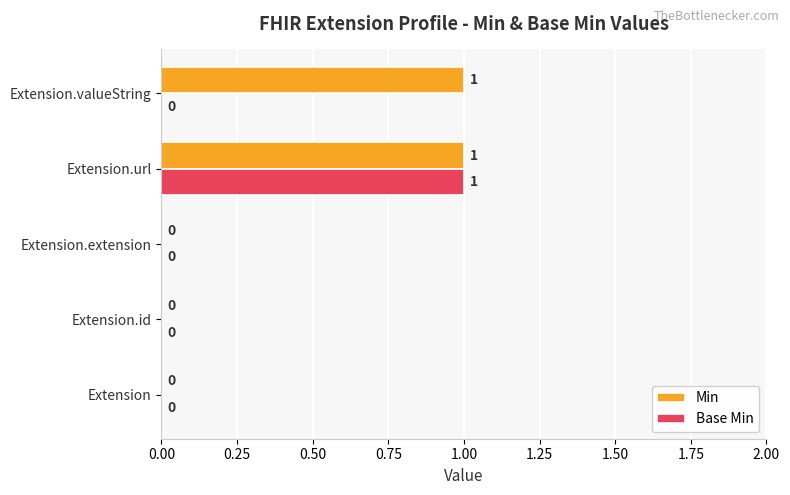

Which series has the largest total across all categories?

Min